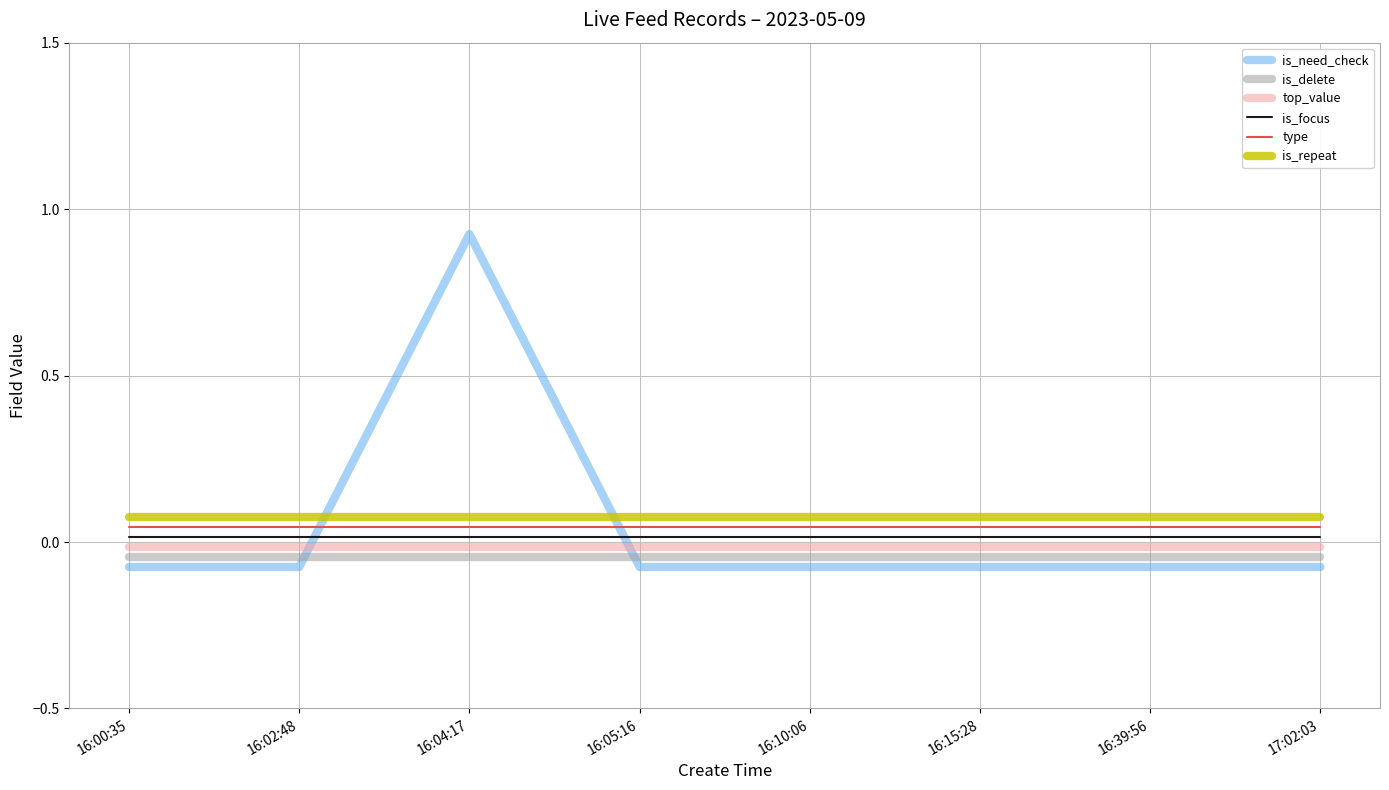

Is the value of is_need_check at 16:04:17 greater than the value of is_delete at 17:02:03?

Yes